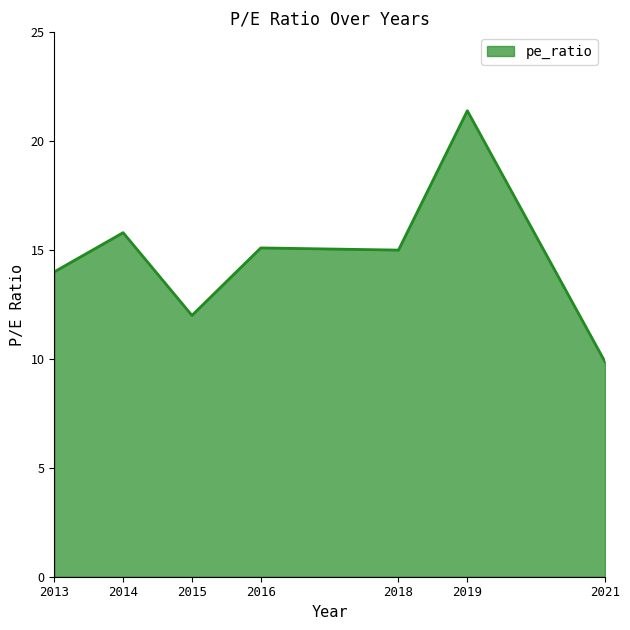

True or false: the data shows 15.0 at 2018.

True